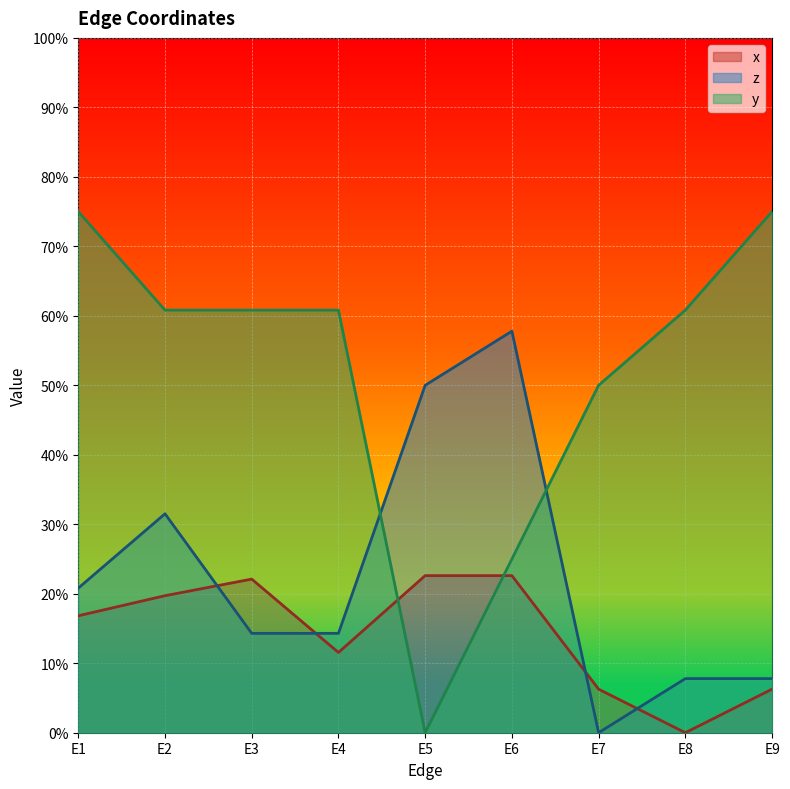

At which category is the sum across all series the highest?

E1